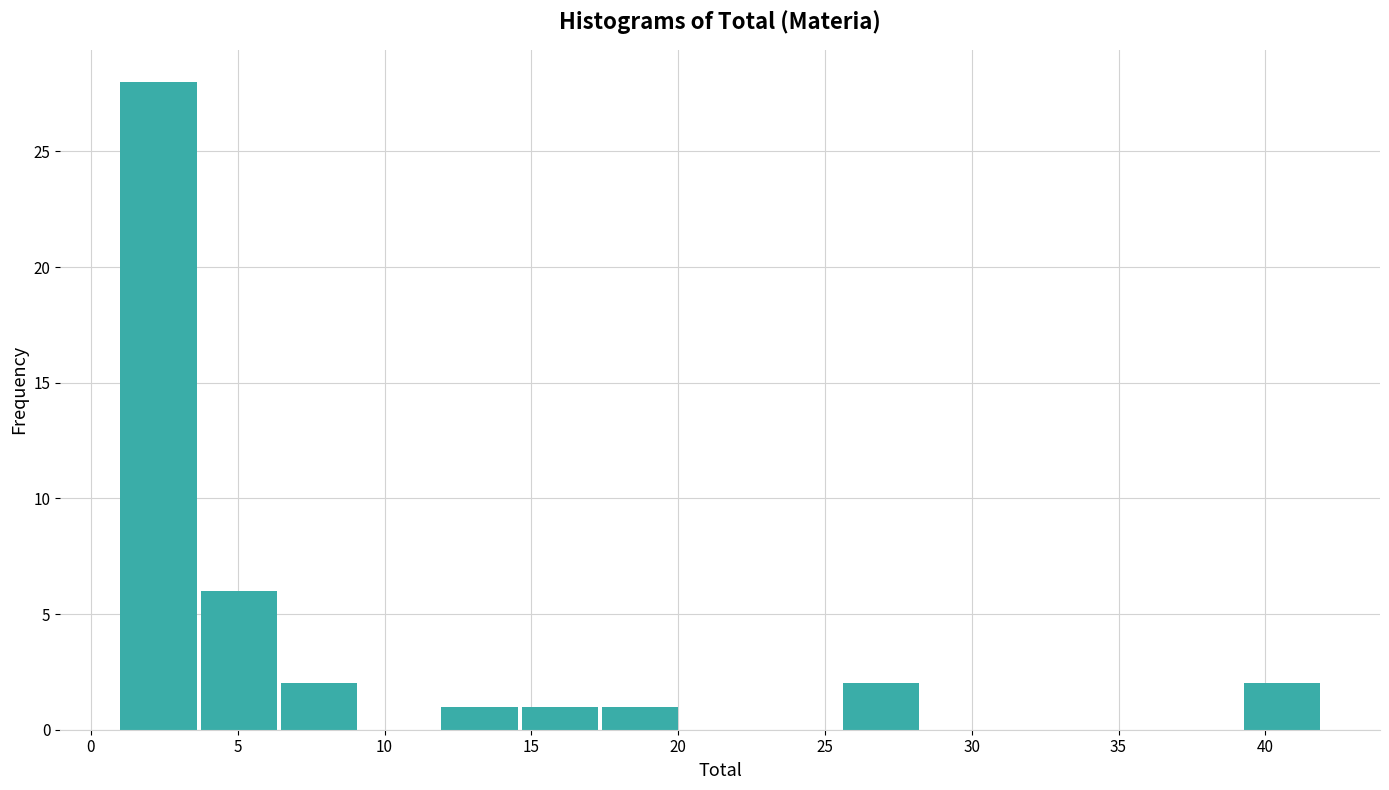

Reading left to right, transcribe this chart: for each bar, give the range it covers on the x-axis and its height. Neither the bar edges nor the heights are printed on the chart, so give them approximately, as read against the axes.

1.0 to 3.5: 28
3.5 to 6.5: 6
6.5 to 9.0: 2
9.0 to 12.0: 0
12.0 to 14.5: 1
14.5 to 17.5: 1
17.5 to 20.0: 1
20.0 to 23.0: 0
23.0 to 25.5: 0
25.5 to 28.5: 2
28.5 to 31.0: 0
31.0 to 34.0: 0
34.0 to 36.5: 0
36.5 to 39.5: 0
39.5 to 42.0: 2